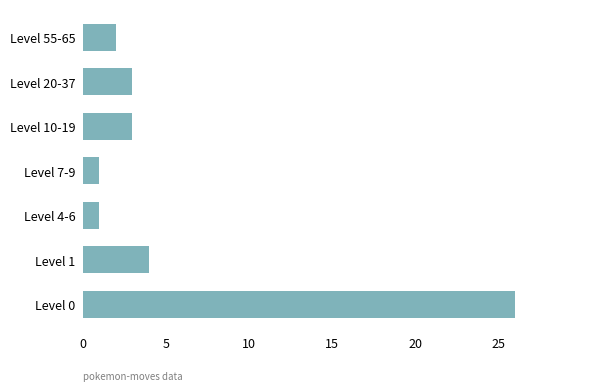

True or false: the data shows 26 at Level 0.

True